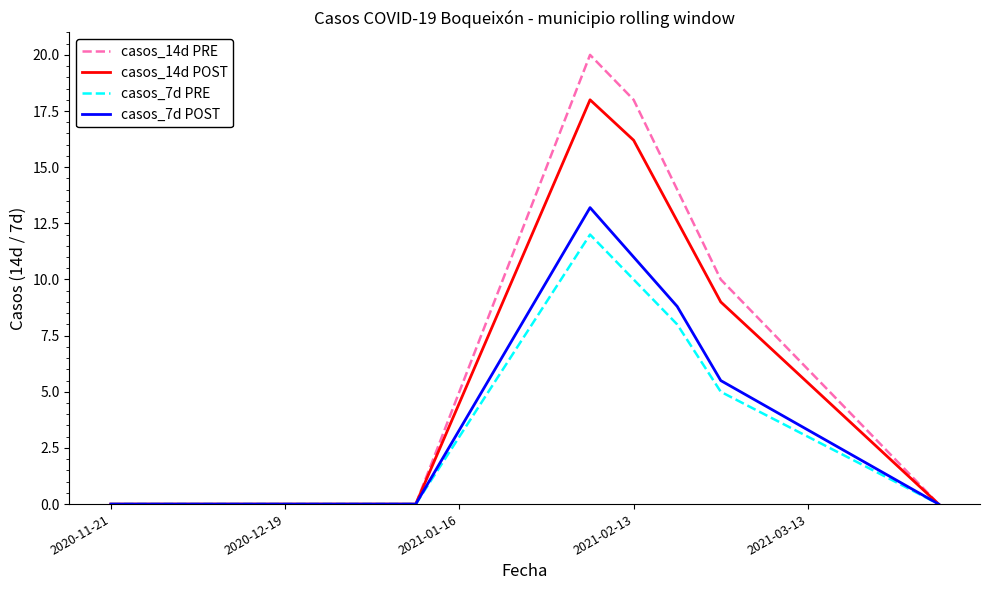

Which series has the largest range (max minus min)?

casos_14d PRE